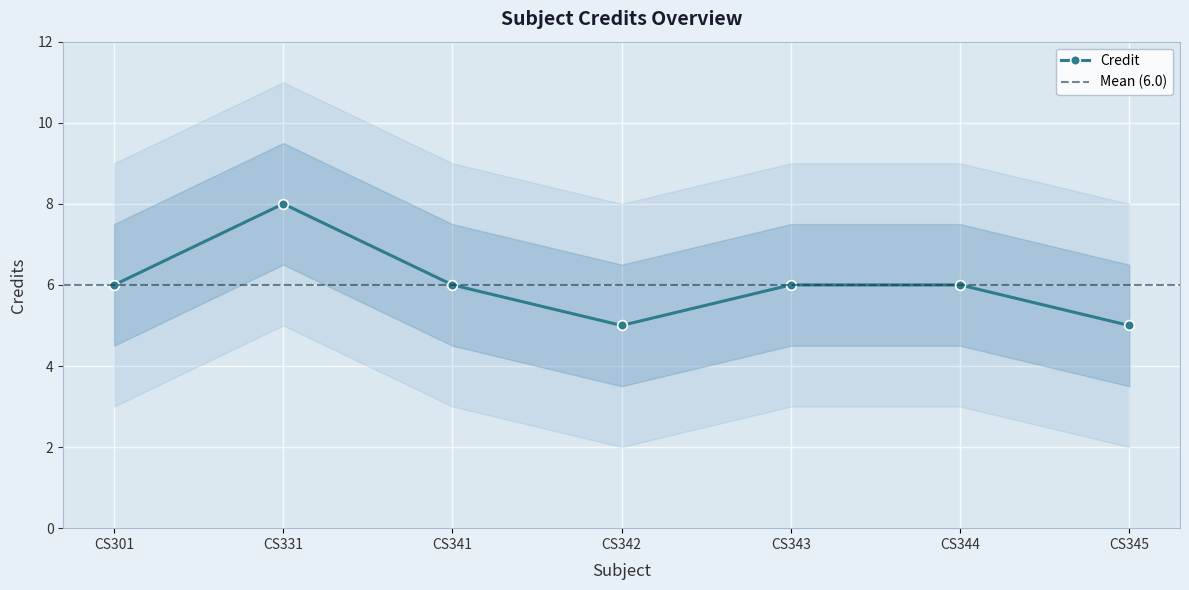

What is the value of the 6th point from the left?

6